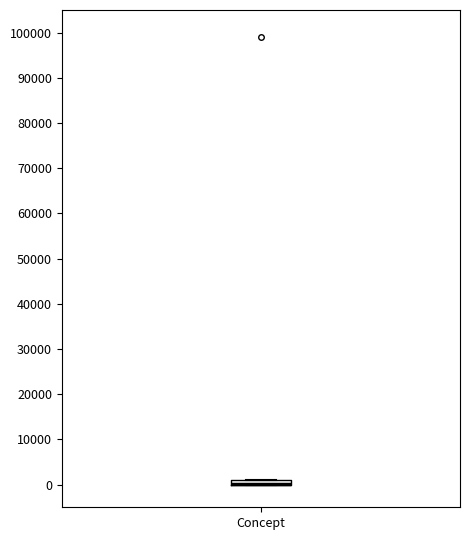

Where is the upper edge of the box for Concept on the y-axis? The values are not printed on the chart, so give them approximately, as read against the axis.

1000